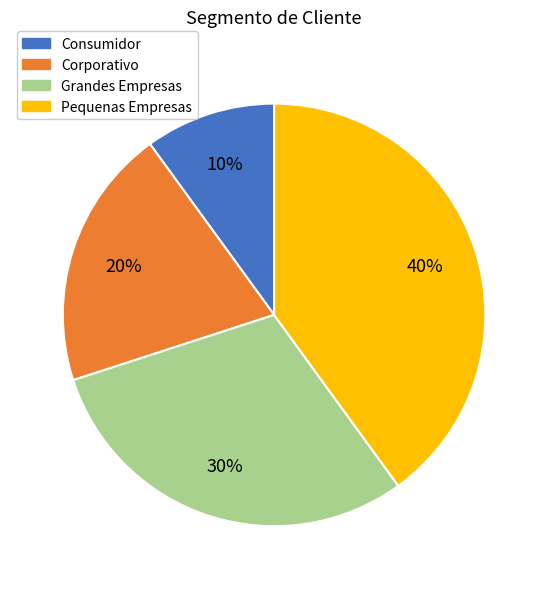

To the nearest percent, what is the combined percentage of Grandes Empresas and Consumidor?

40%